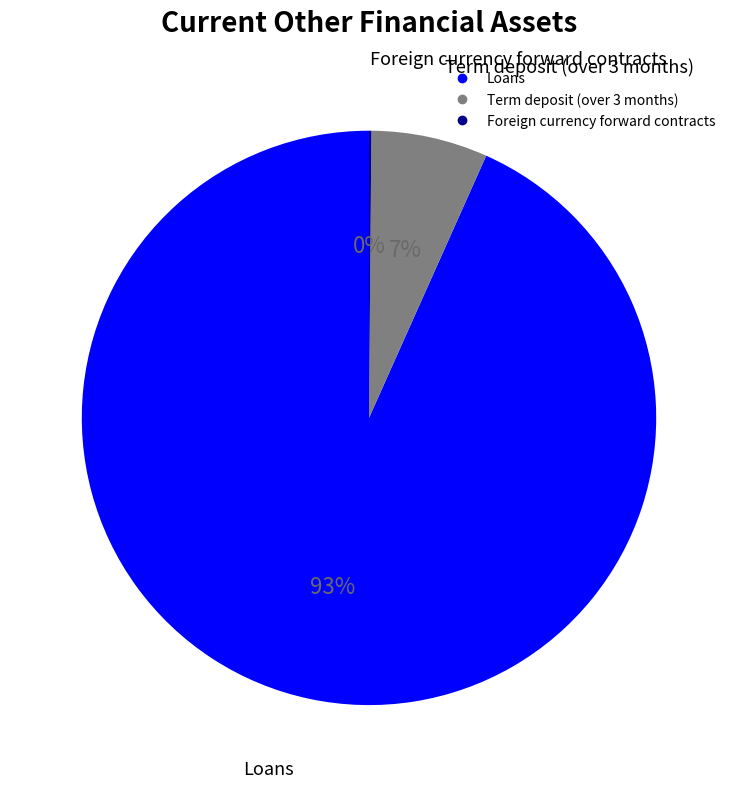

Which has a higher value, Loans or Term deposit (over 3 months)?

Loans